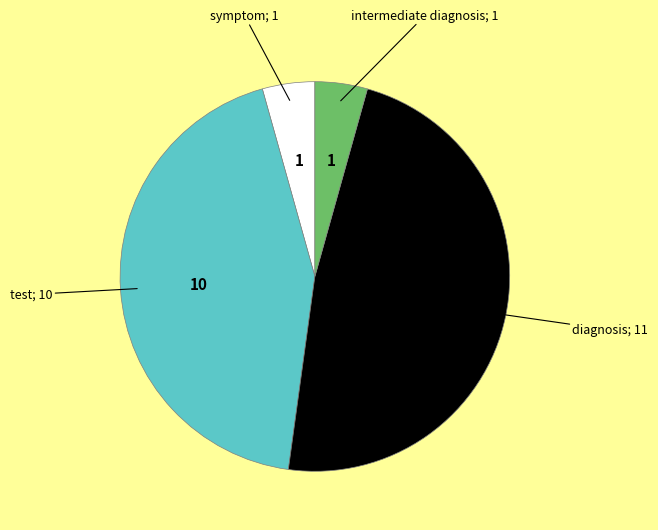

Does any single category account for the majority?

No